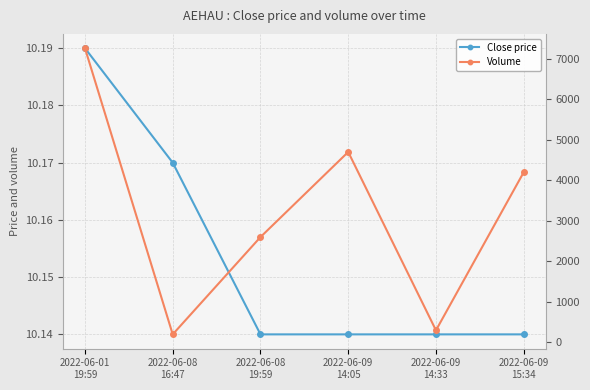

Does the chart display data point markers on the line(s)?

Yes